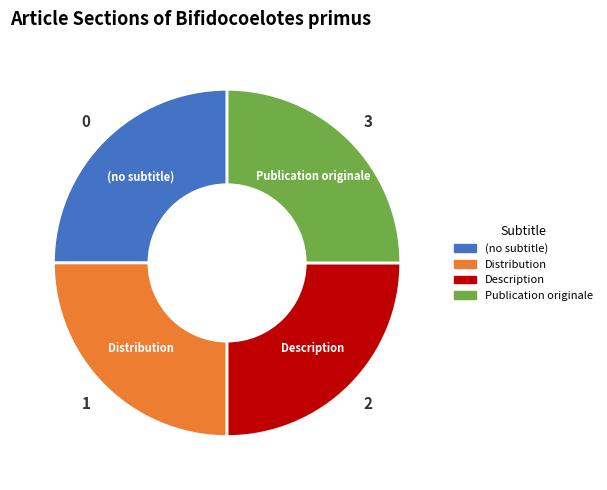

Is there any slice that represents more than half of the pie?

No